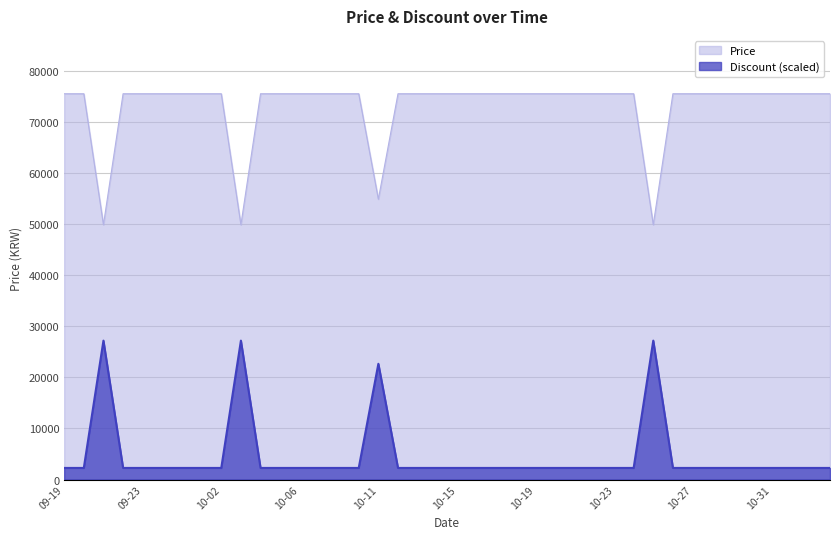

What are all the series names shown in the legend?

Price, Discount (scaled)